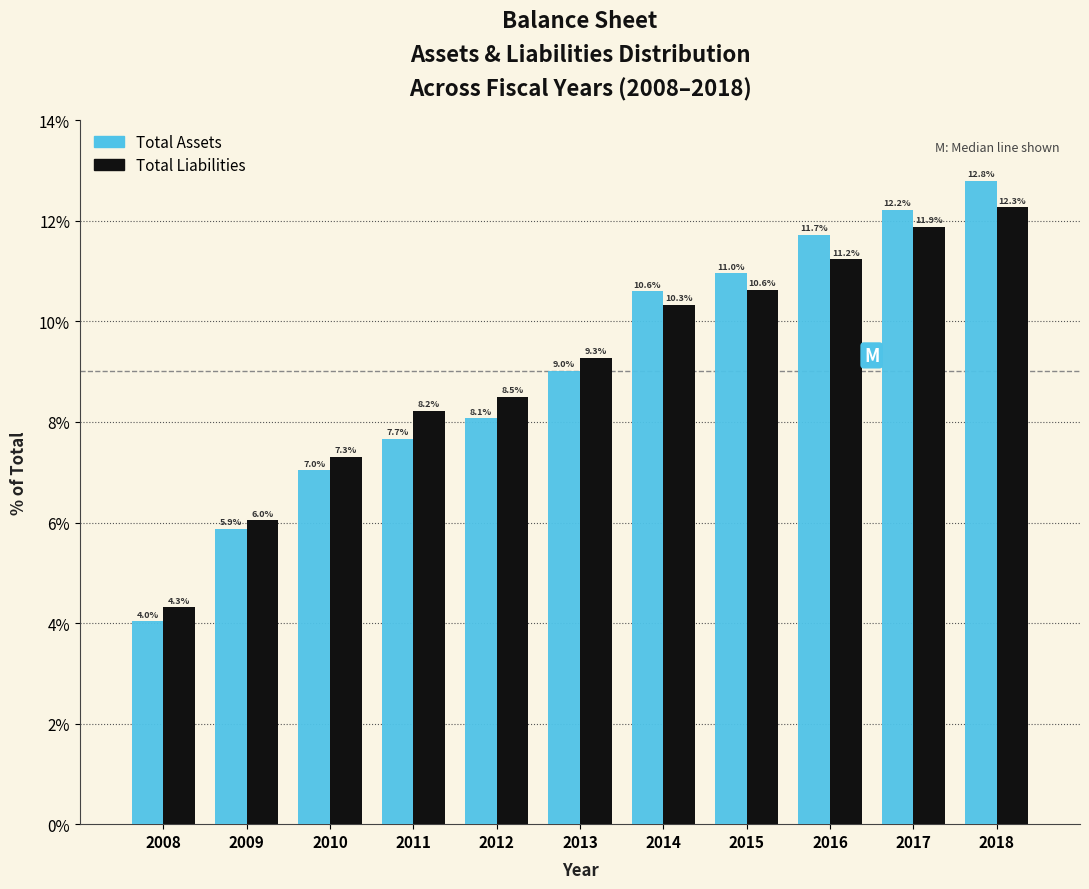

Reading left to right, transcribe all the data shown in this chart.

Total Assets: 4.0	5.9	7.0	7.7	8.1	9.0	10.6	11.0	11.7	12.2	12.8
Total Liabilities: 4.3	6.0	7.3	8.2	8.5	9.3	10.3	10.6	11.2	11.9	12.3